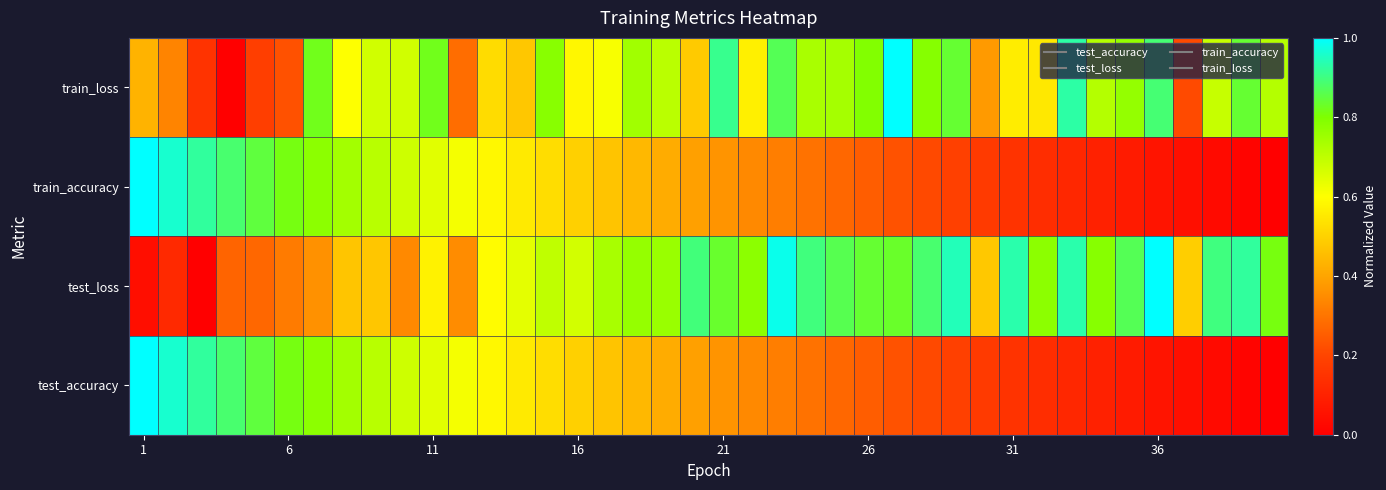

Rank the series by their maximum value, from highest to lowest.

train_loss, train_accuracy, test_loss, test_accuracy